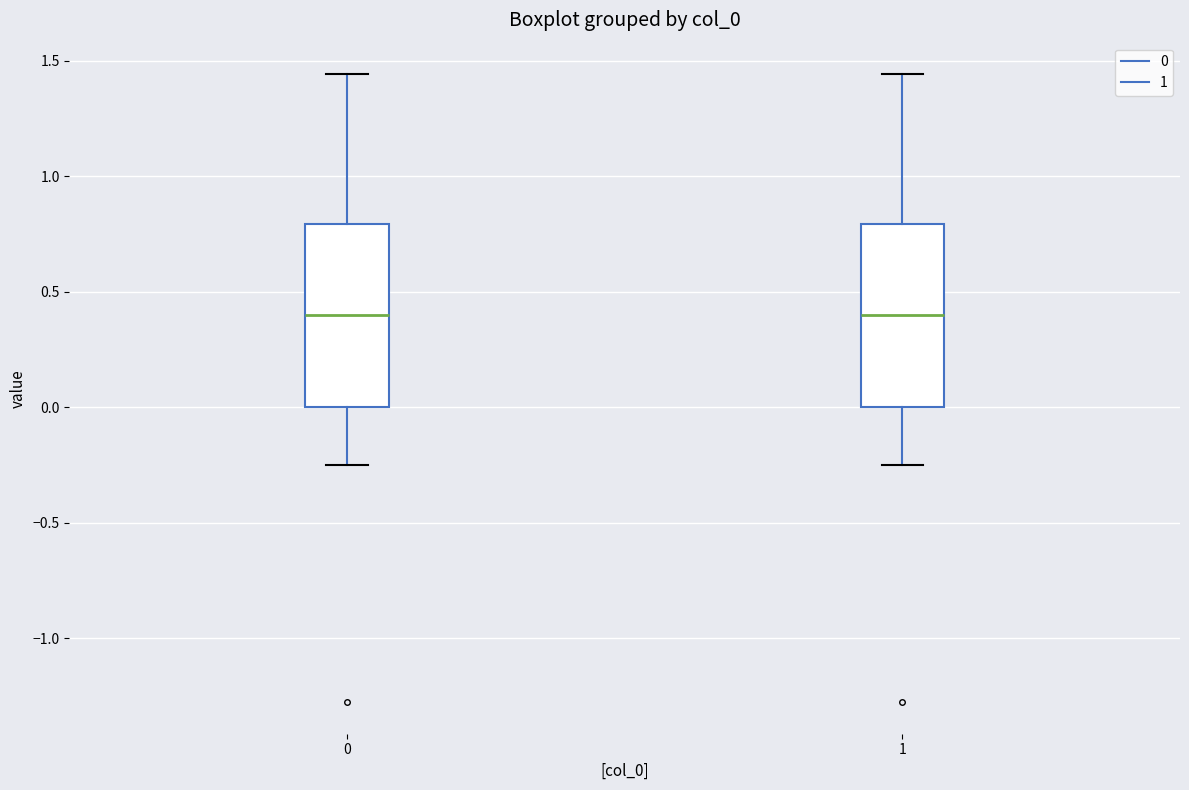

Reading left to right, transcribe this box plot: for each box, give where its median line is, the range the box spans, and where its two whiskers end, as read against the y-axis. The values are not printed on the chart, so give them approximately, as read against the axis.

0: median 0.40, box 0.00 to 0.80, whiskers -0.25 to 1.45
1: median 0.40, box 0.00 to 0.80, whiskers -0.25 to 1.45